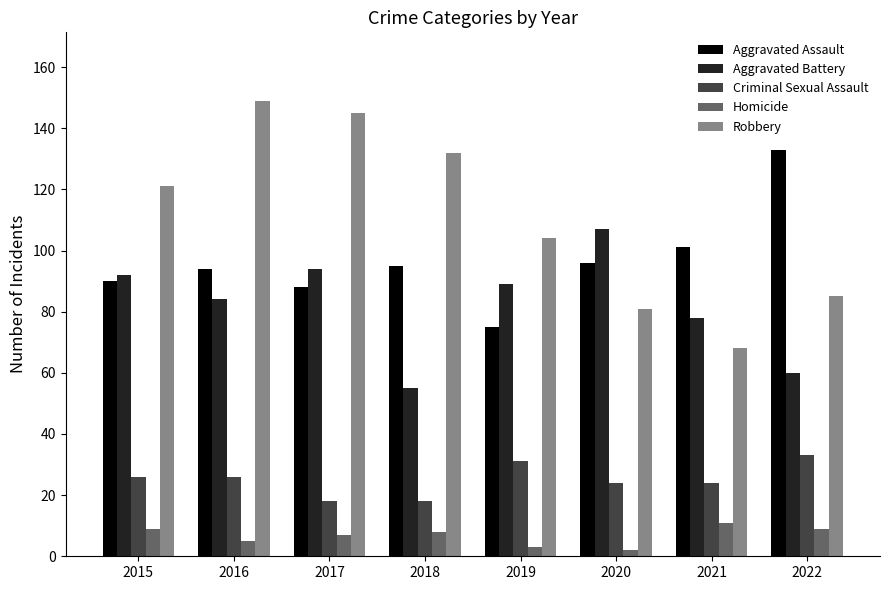

How many groups of bars are there?

8